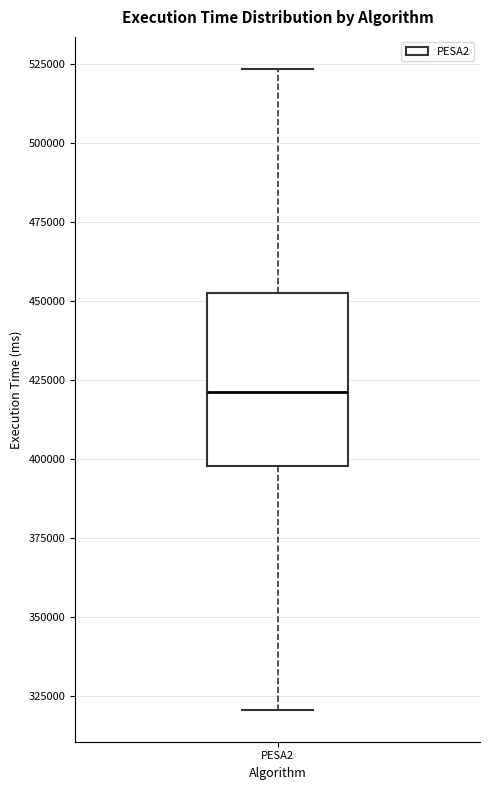

Read this box plot against the y-axis: the position of the median line, the range covered by the box, and the ends of both whiskers. The values are not printed on the chart, so give them approximately, as read against the axis.

median 420000, box 400000 to 455000, whiskers 320000 to 525000